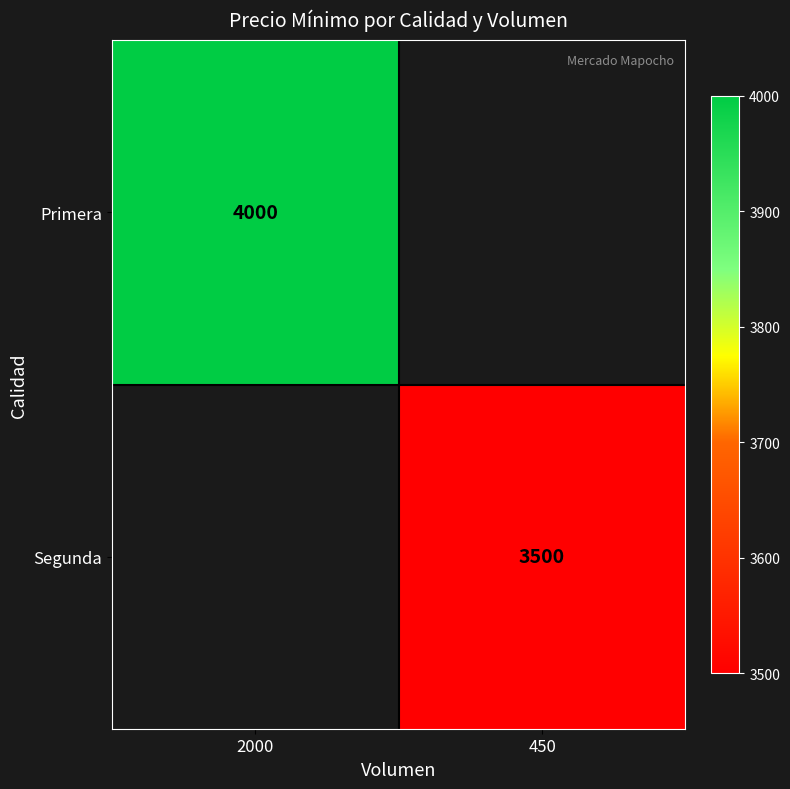

Is it true that Primera equals 6005 at 2000?

False